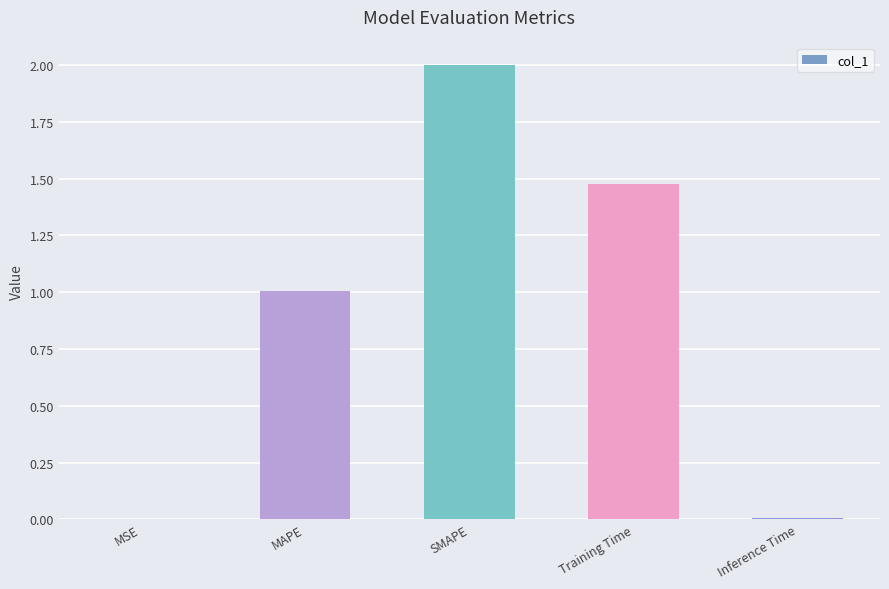

What is the change in value from SMAPE to Training Time?

-0.5